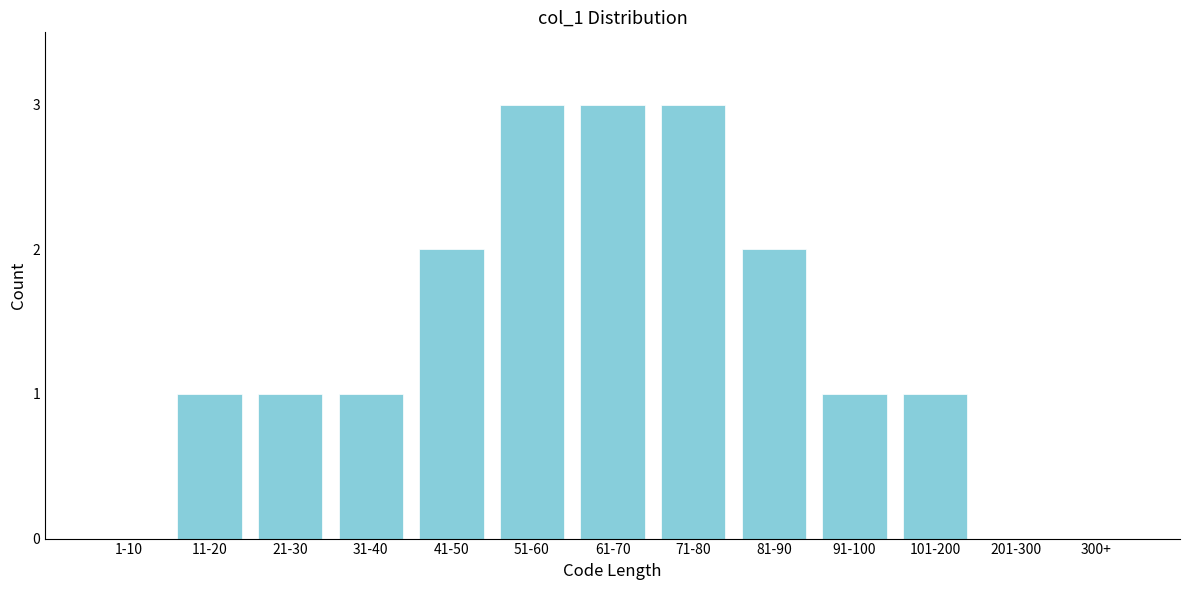

Reading left to right, list all the values displayed in this chart.

1-10=0	11-20=1	21-30=1	31-40=1	41-50=2	51-60=3	61-70=3	71-80=3	81-90=2	91-100=1	101-200=1	201-300=0	300+=0